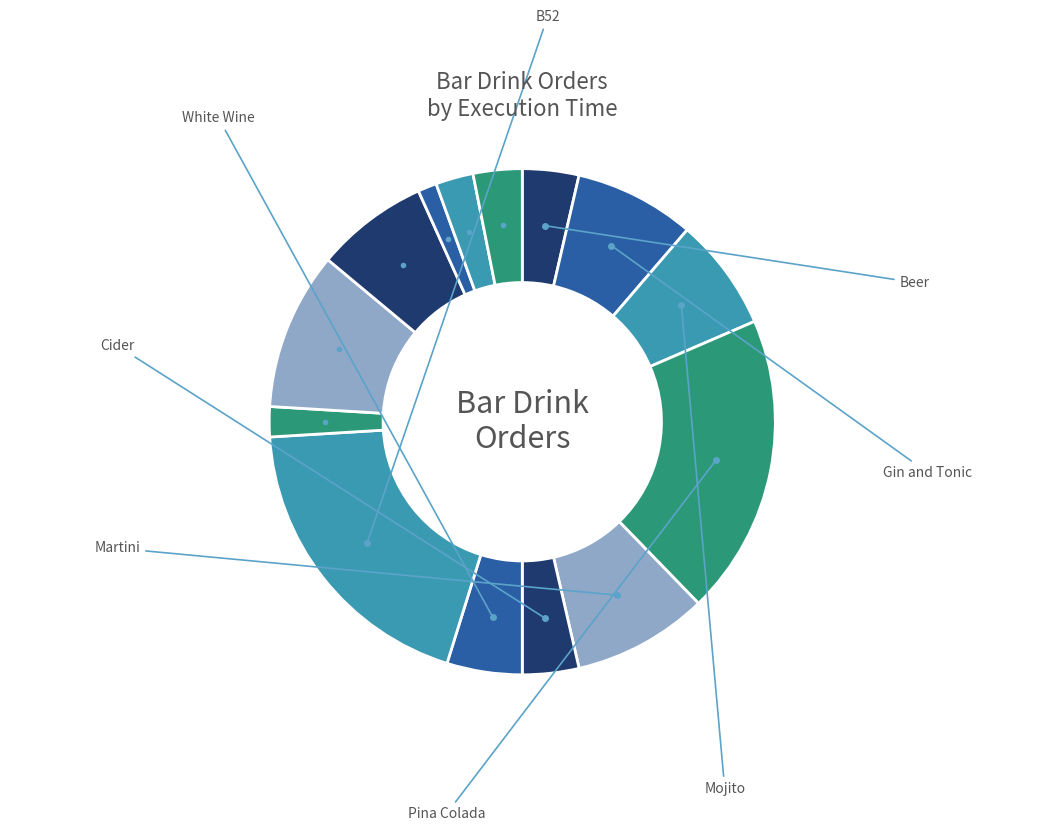

To the nearest percent, what is the average slice percentage?

7%